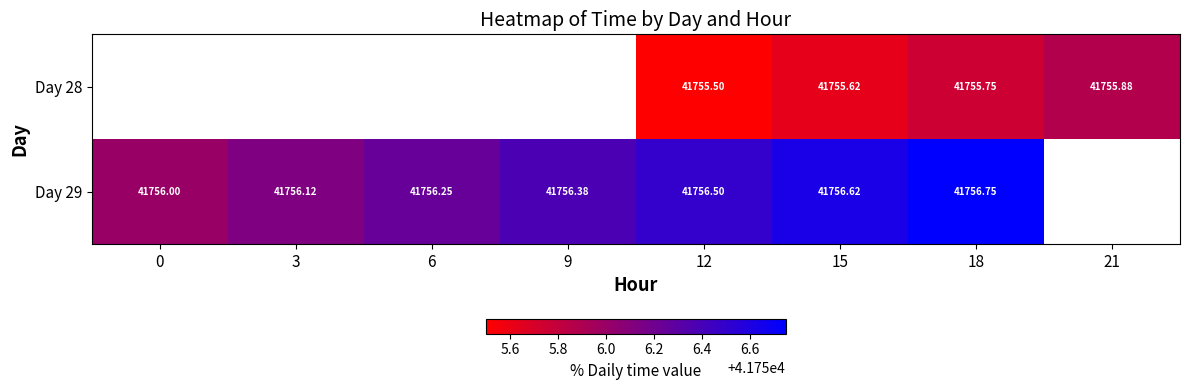

Is the value of Day 29 at 9 greater than the value of Day 28 at 12?

Yes